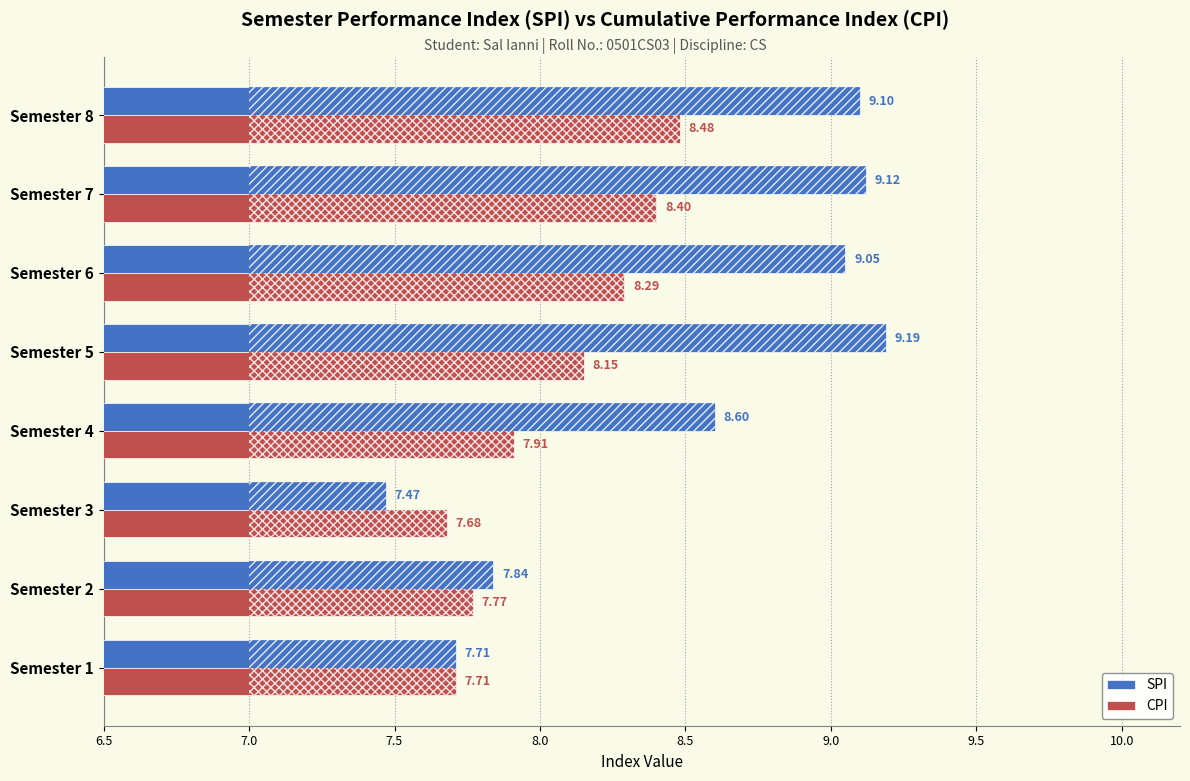

What is the difference between the maximum and second lowest values in the SPI series?

1.5